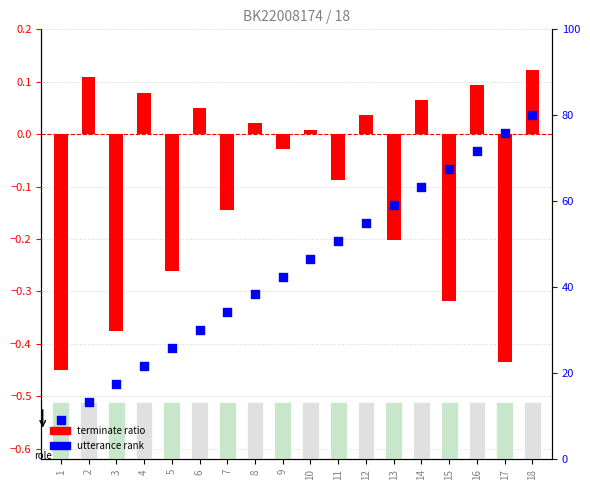

What are all the series names shown in the legend?

terminate ratio, utterance rank